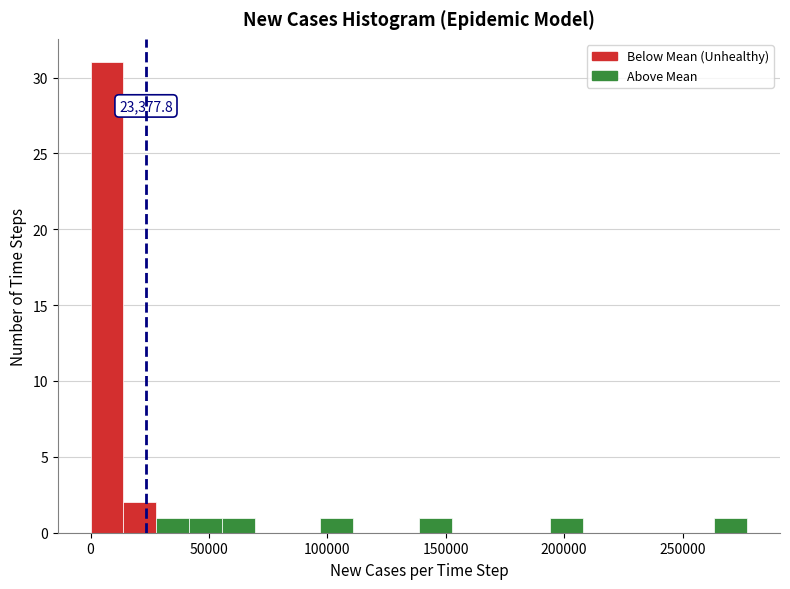

Around what value on the x-axis is the tallest bar? Give the approximate position of its centre, as read against the axis.

5000